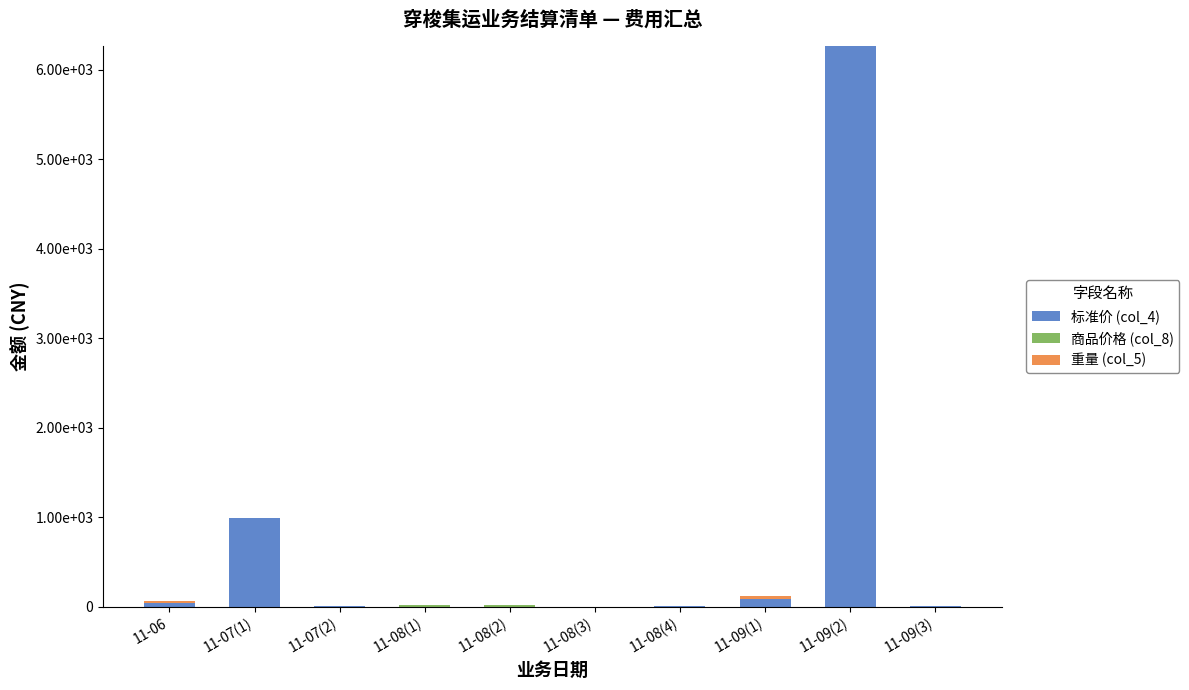

What is the label of the 8th bar from the left?

11-09(1)